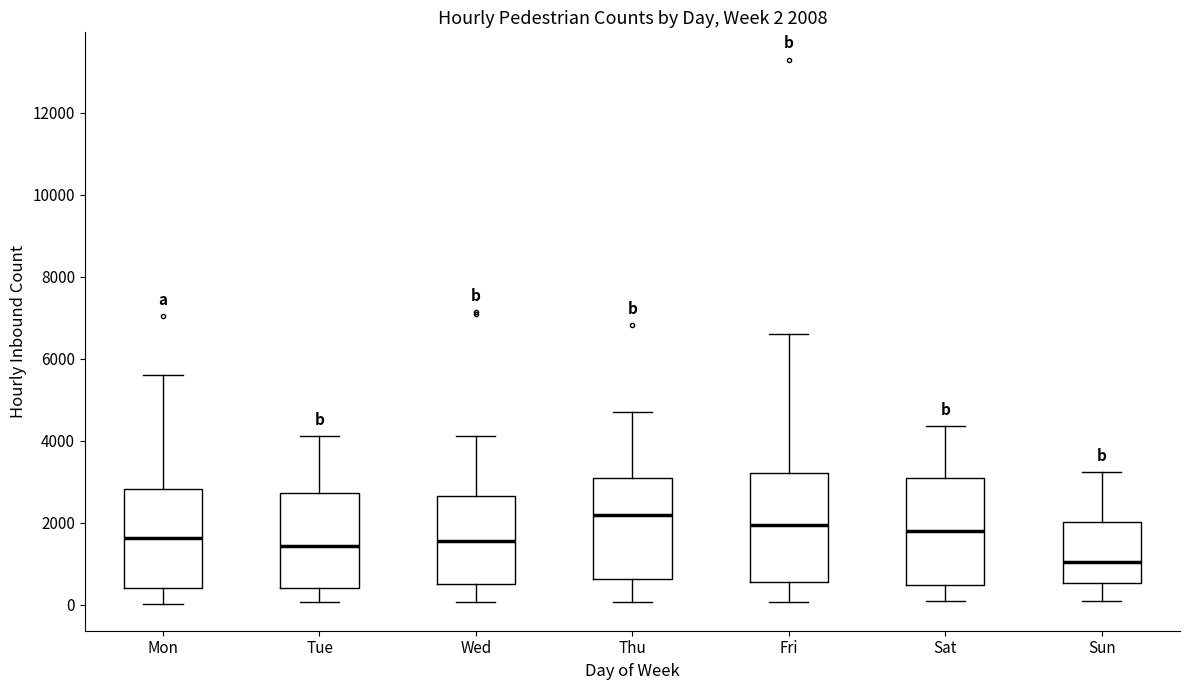

Which box's median line is the lowest?

Sun